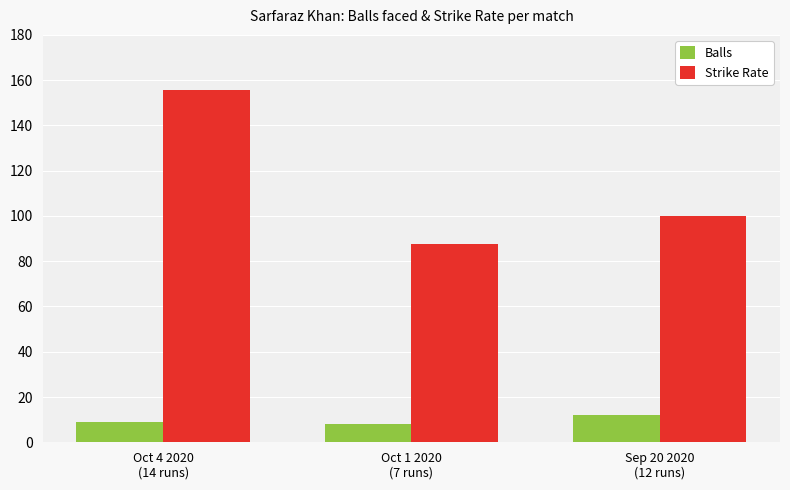

Does the chart contain stacked bars?

No